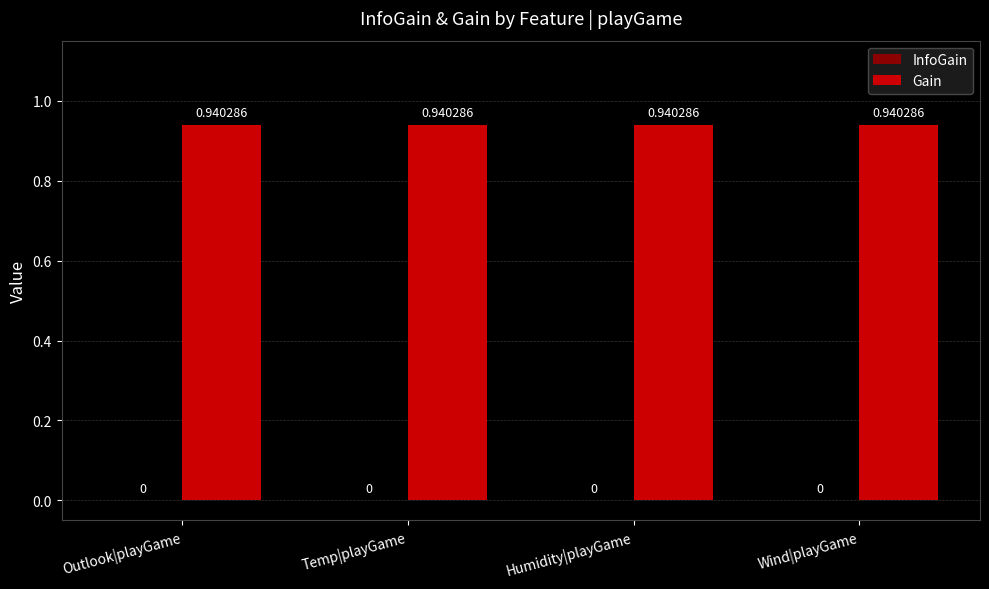

What position from the left is Wind|playGame?

4